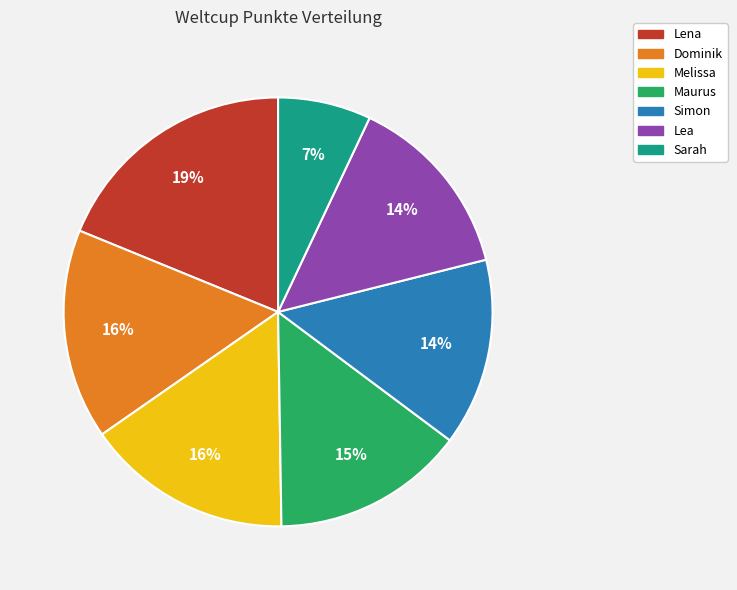

To the nearest percent, what is the combined percentage of Dominik and Lena?

35%